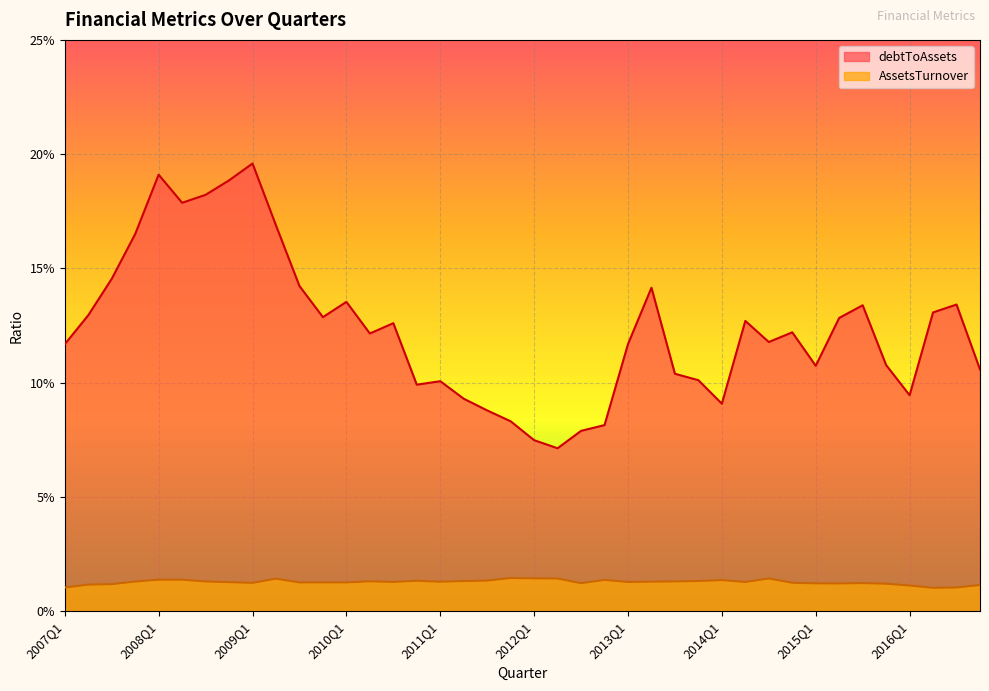

At which category does AssetsTurnover reach its first local peak?

2008Q1